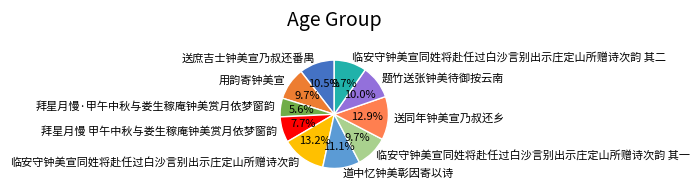

Which has a higher value, 道中忆钟美彰因寄以诗 or 临安守钟美宣同姓将赴任过白沙言别出示庄定山所赠诗次韵?

临安守钟美宣同姓将赴任过白沙言别出示庄定山所赠诗次韵